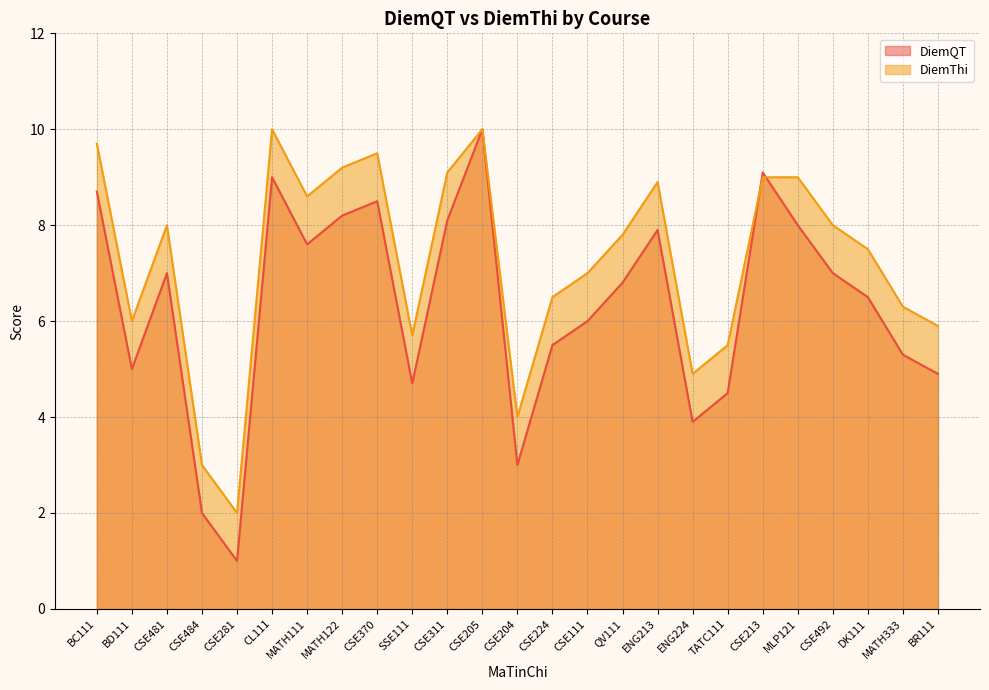

How many intersections are there between DiemThi and DiemQT?

2